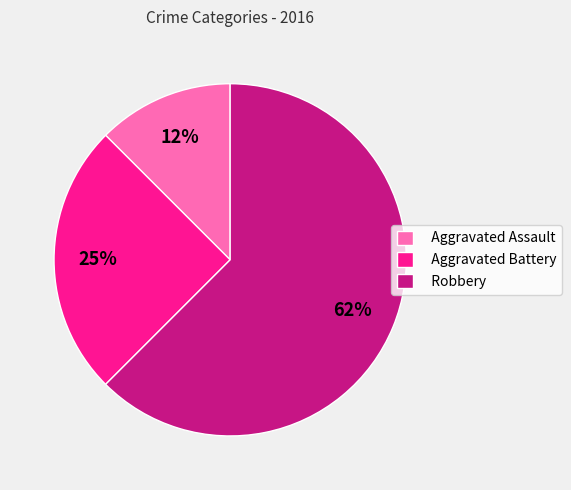

Is the sum of Aggravated Assault and Robbery greater than half?

Yes